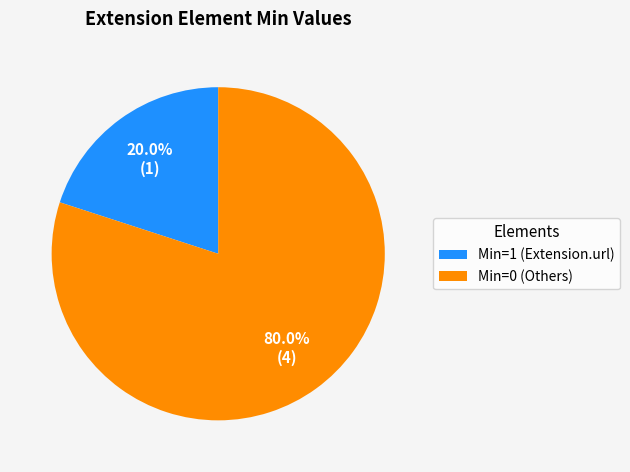

What is the ratio of the value at Min=0 (Others) to the value at Min=1 (Extension.url)?

4.0